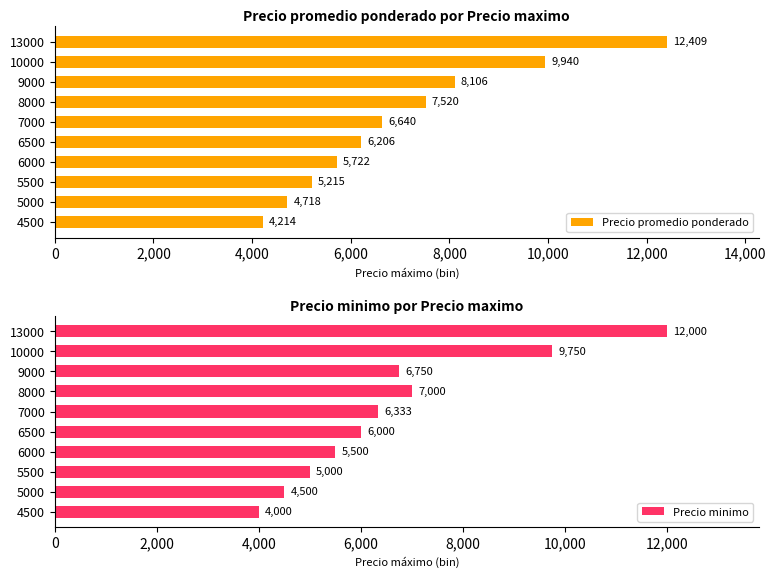

What is the difference between the Precio promedio ponderado values at 6000 and 10000?

4218.0